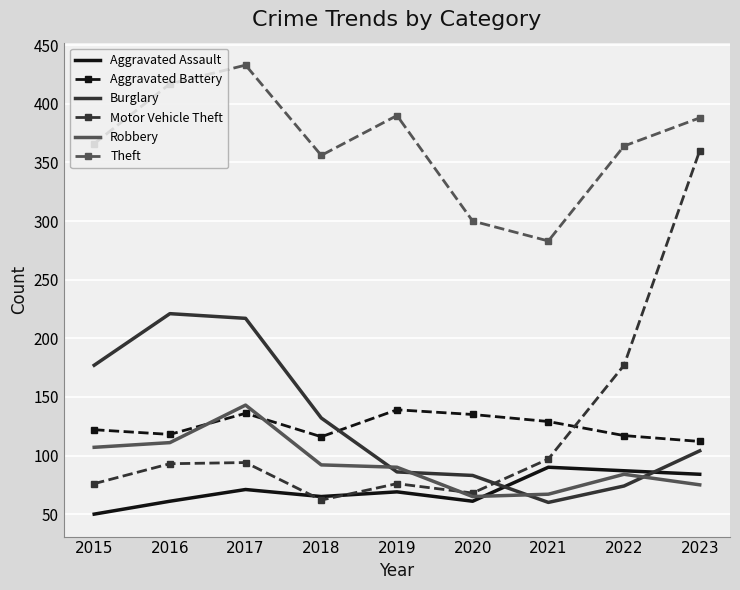

How many intersections are there between Motor Vehicle Theft and Burglary?

1